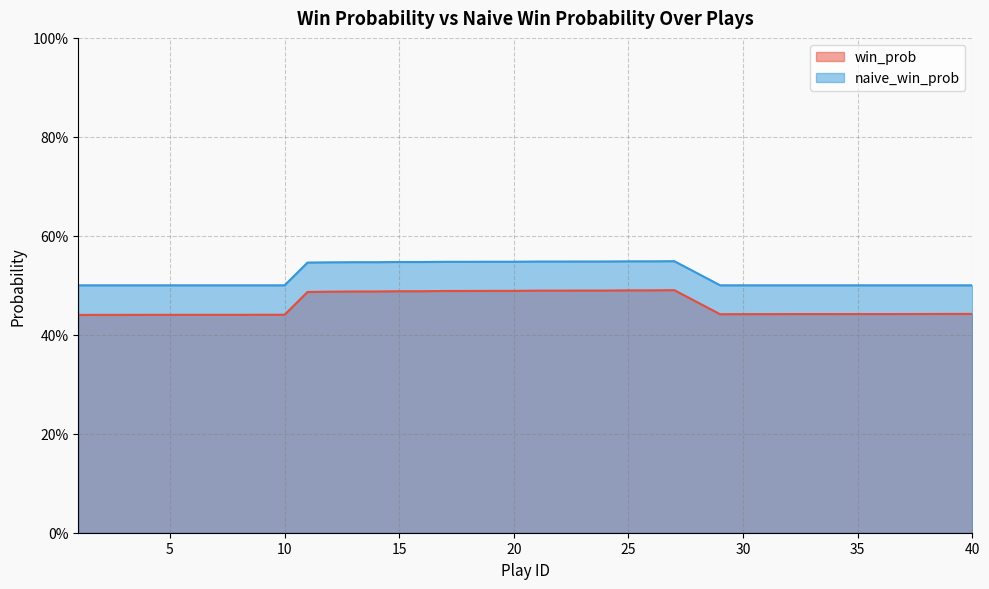

Which label corresponds to the largest value in the chart?

27